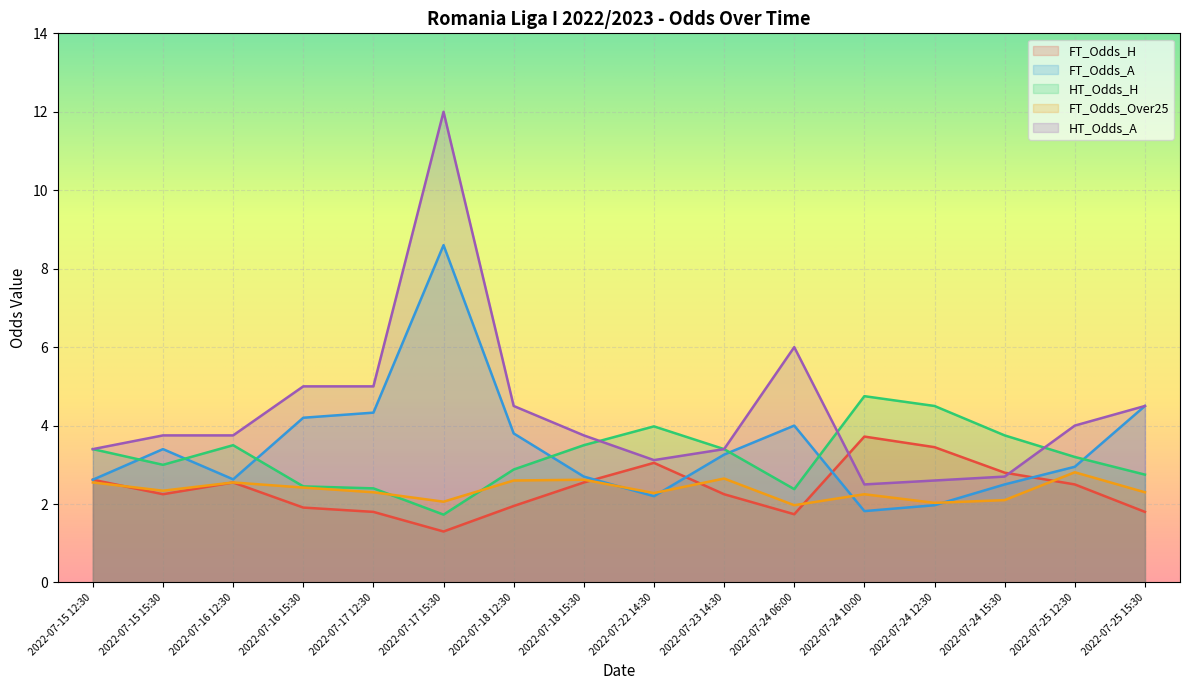

What is the maximum value for FT_Odds_A?

8.6